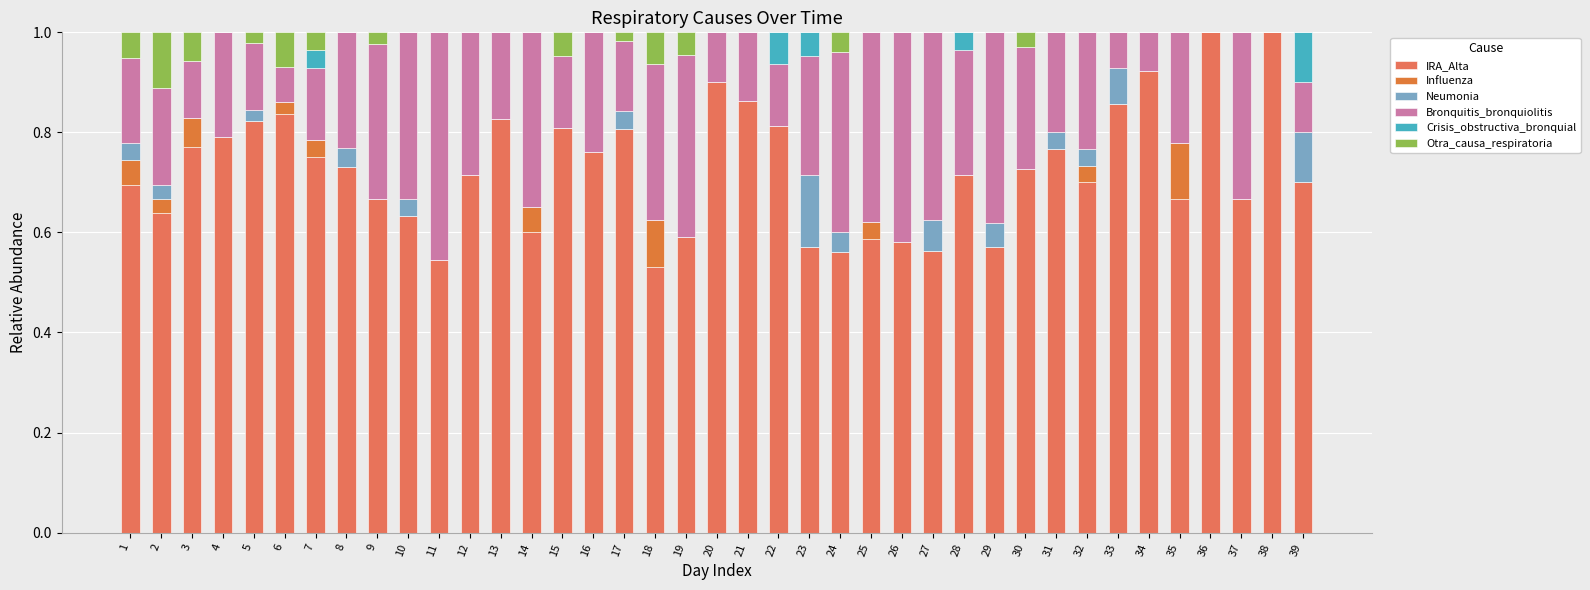

Where is Bronquitis_bronquiolitis nearest to the value 0?

36